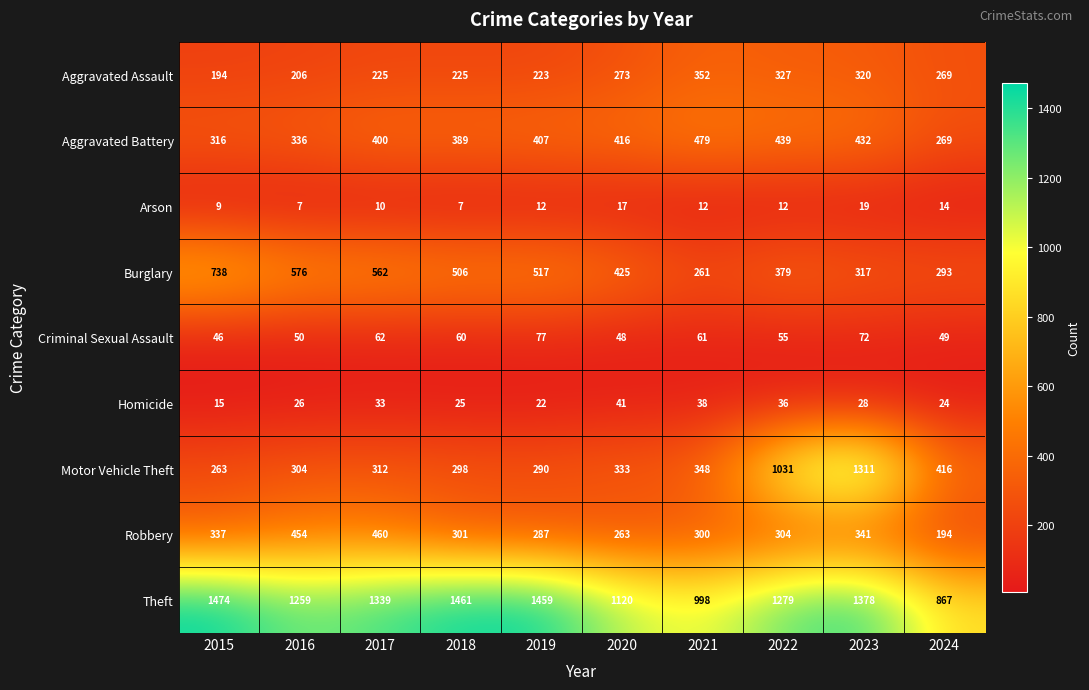

What is the average value of the Motor Vehicle Theft series?

491